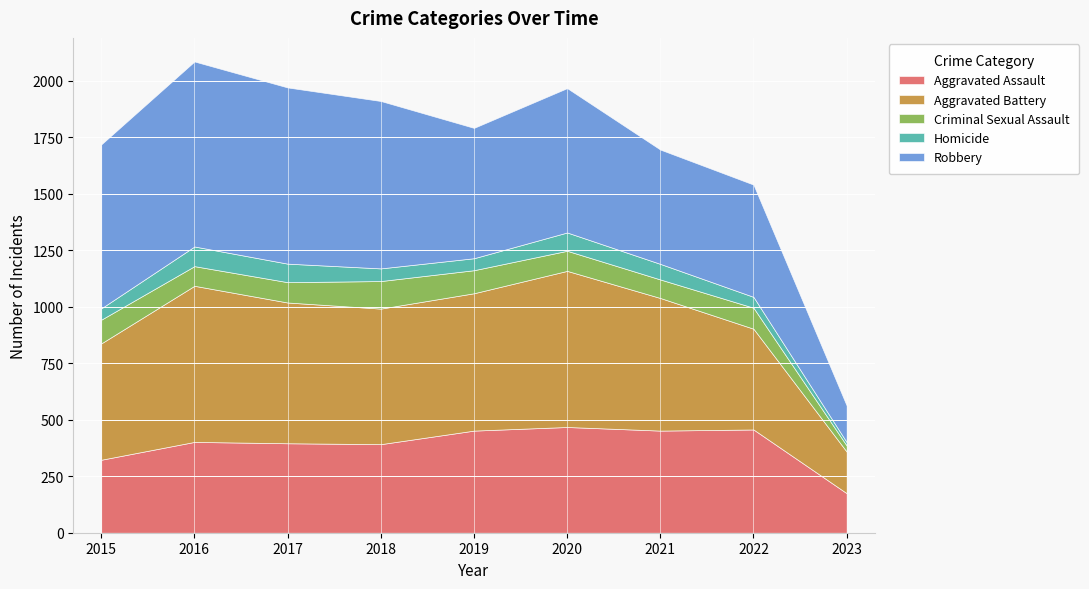

True or false: Criminal Sexual Assault and Aggravated Assault cross at least once.

False